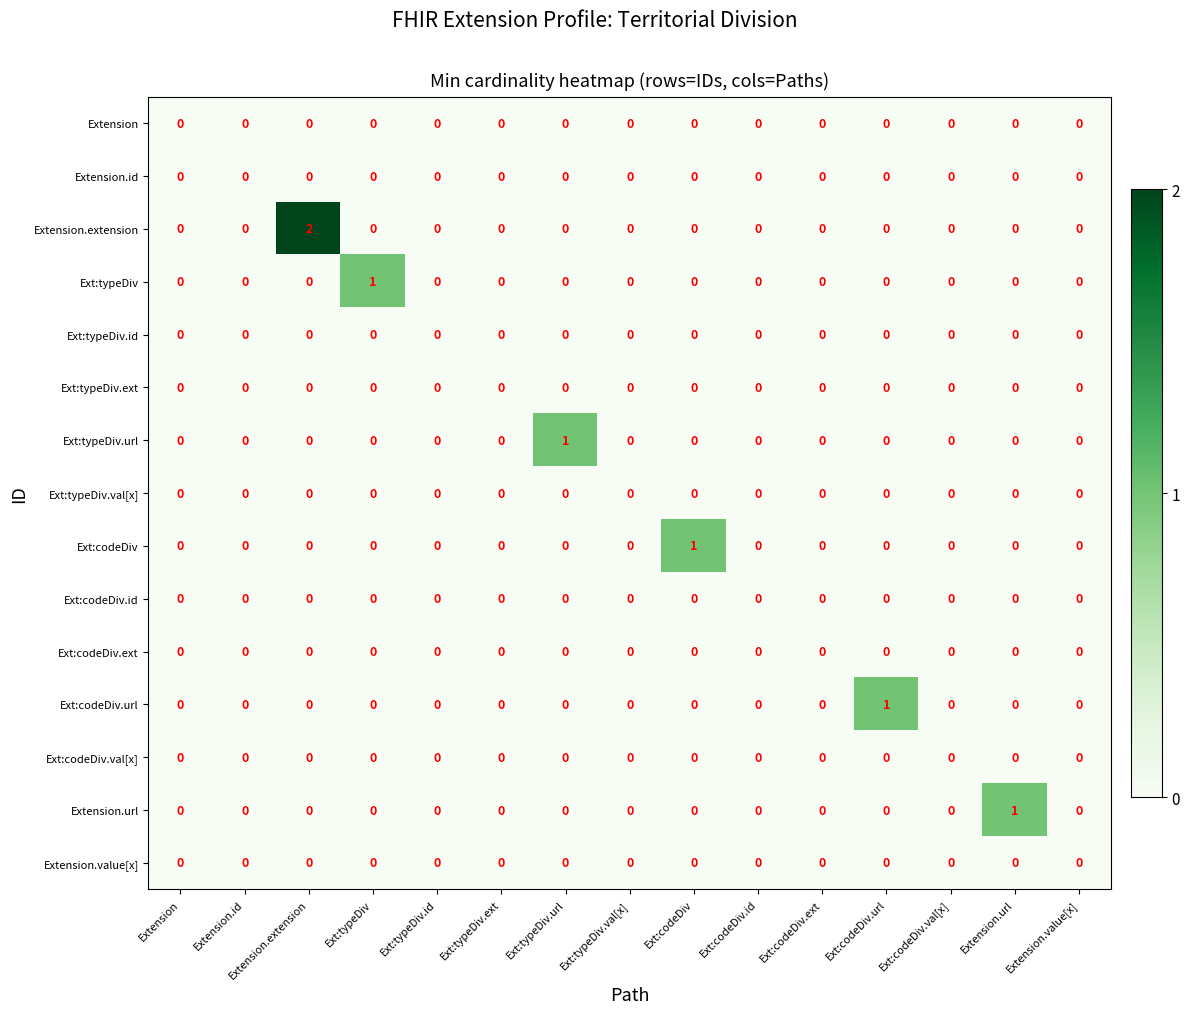

True or false: Ext:typeDiv has a value of 0 at Ext:typeDiv.val[x].

True